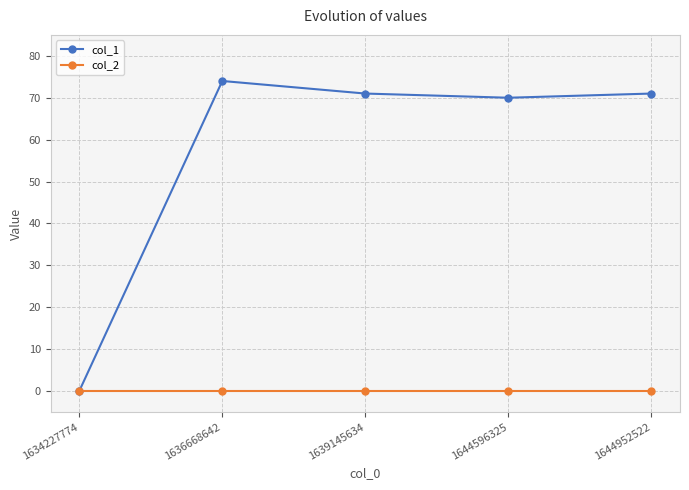

True or false: col_1 has more than 2 points higher than both neighbors.

False